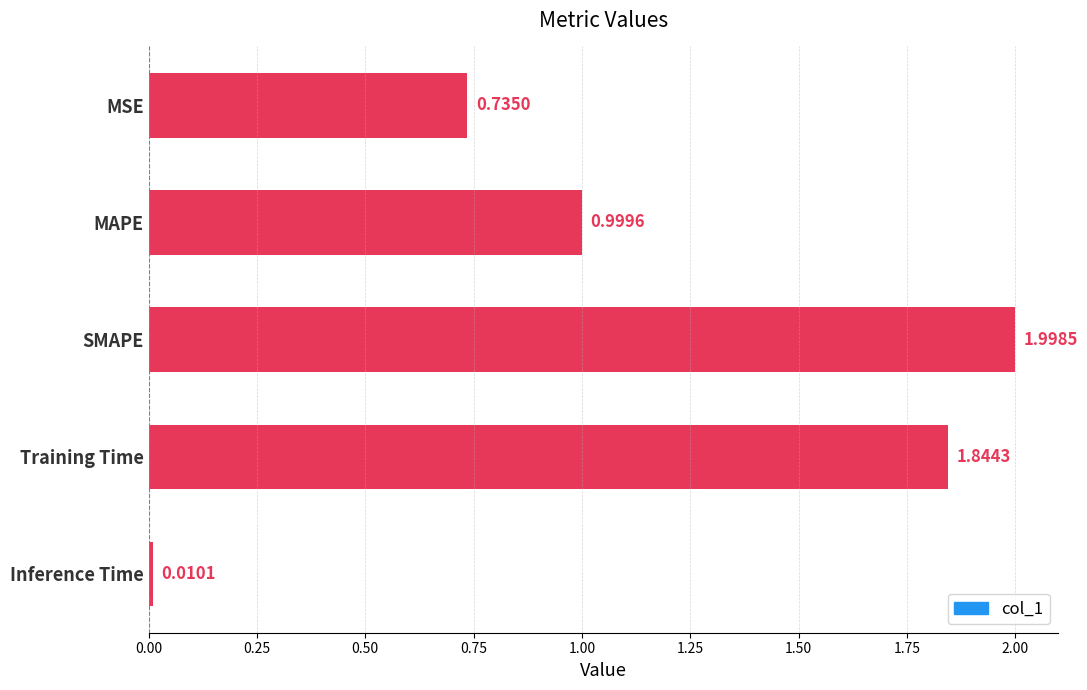

What is the label of the 1st bar from the top?

MSE